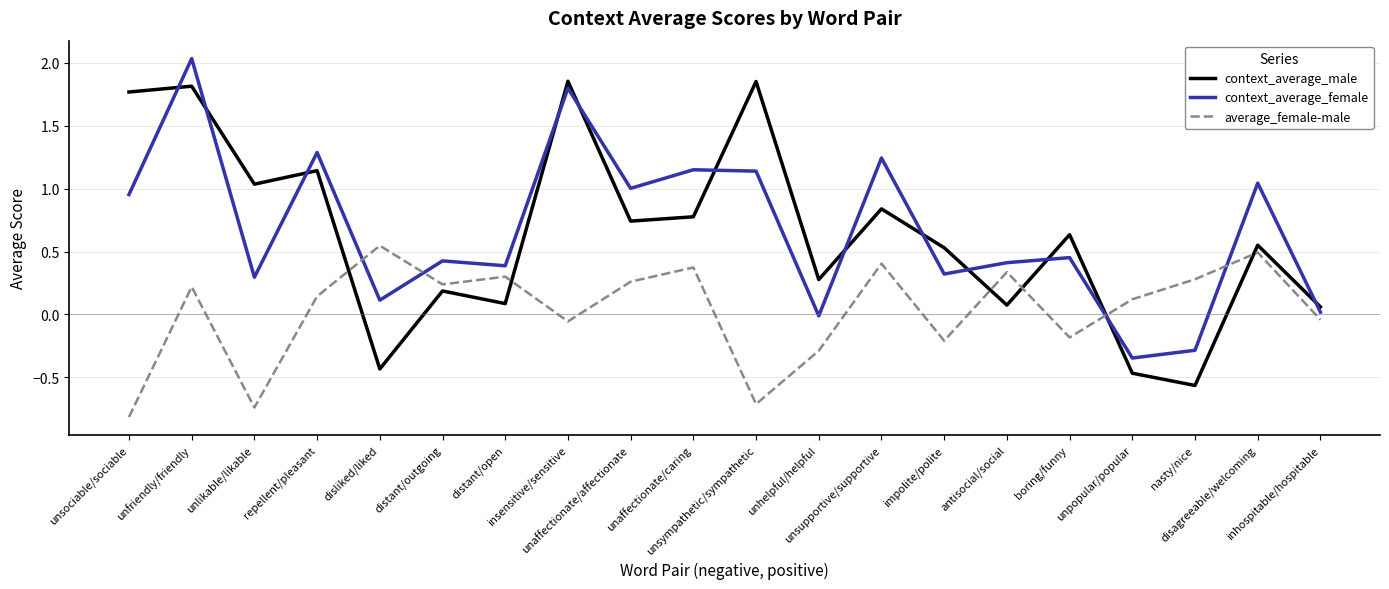

True or false: context_average_male and average_female-male intersect in this chart.

True